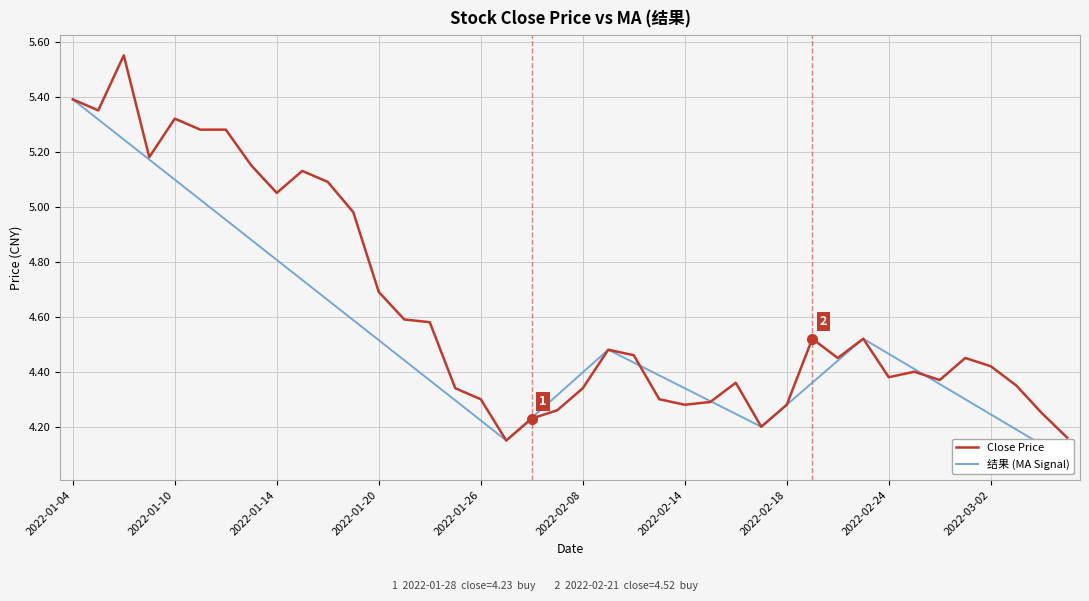

Which series ends up on top after the final intersection of Close Price and 结果 (MA Signal)?

Close Price